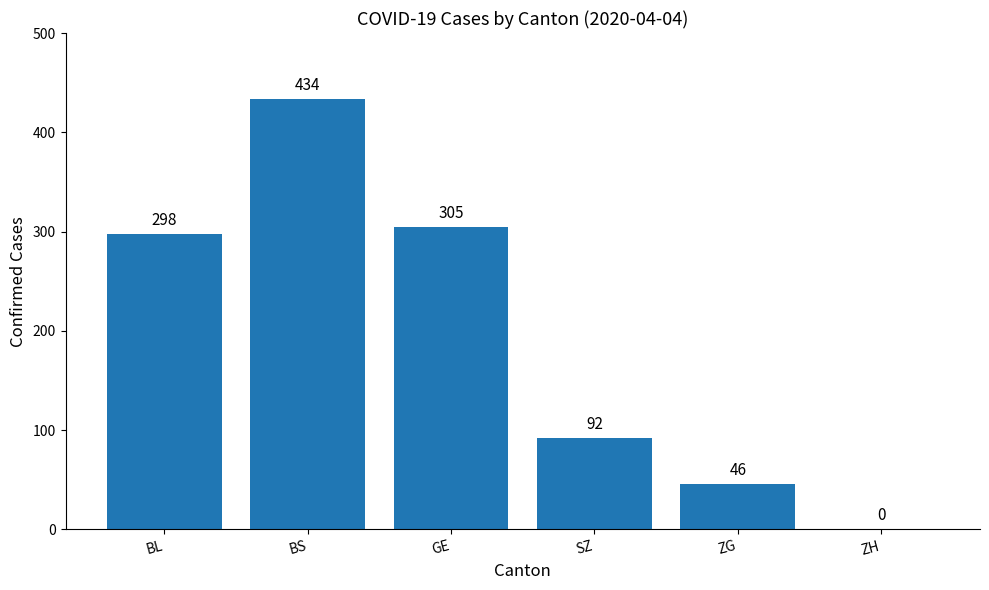

What is the difference between the values at BL and GE?

7